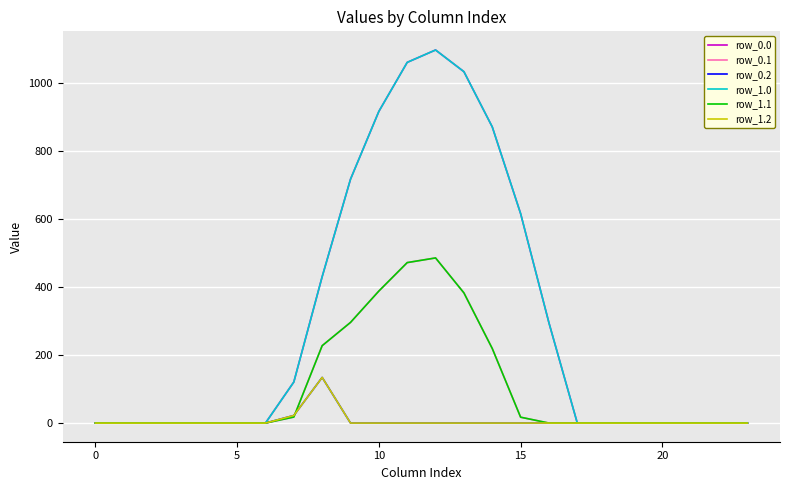

At which category does the chart reach its peak across all series?

12